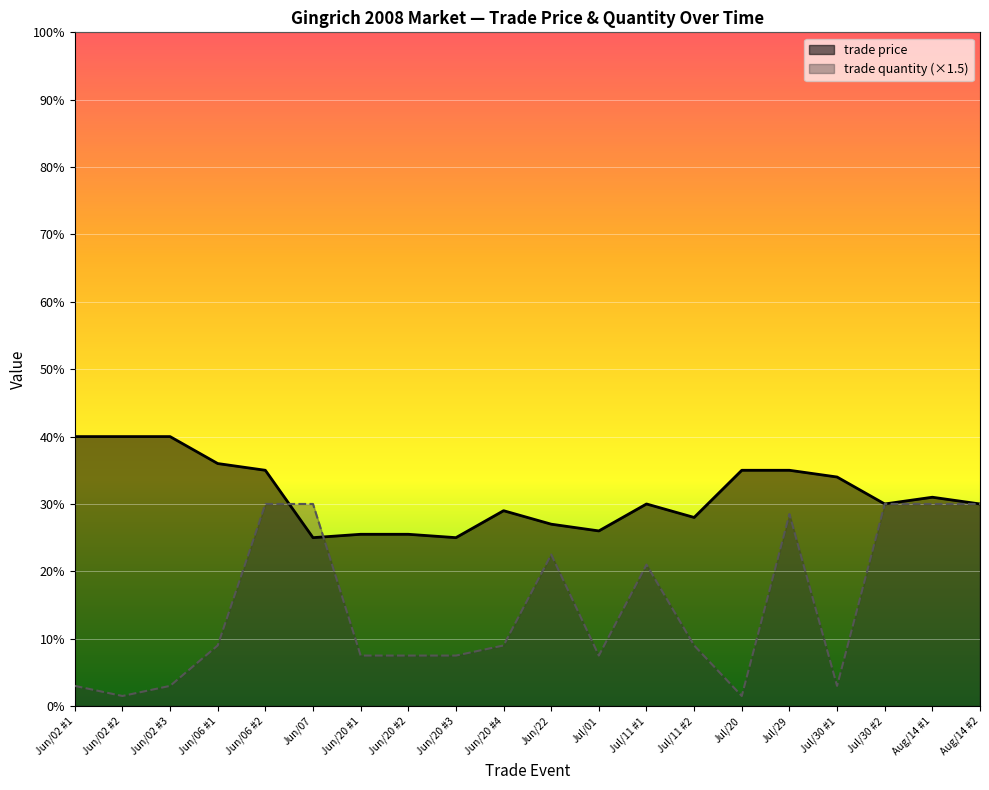

True or false: trade price and trade quantity intersect in this chart.

True